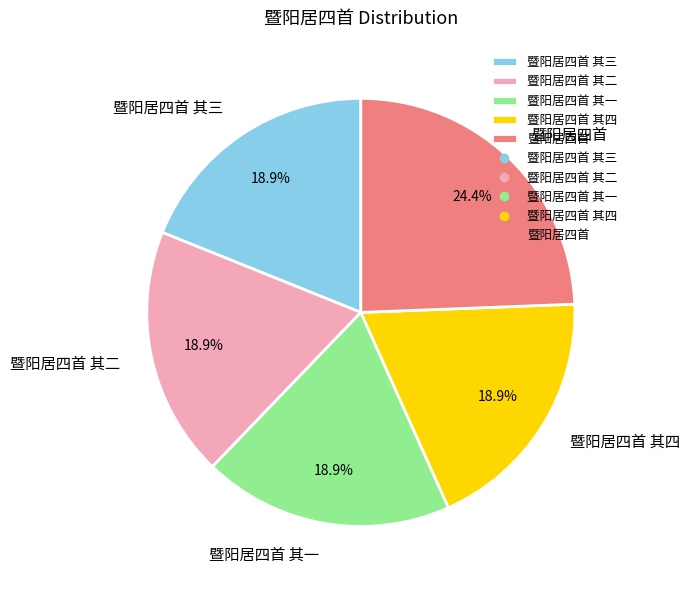

Approximately how many times larger is the value at 暨阳居四首 其四 compared to 暨阳居四首?

0.8